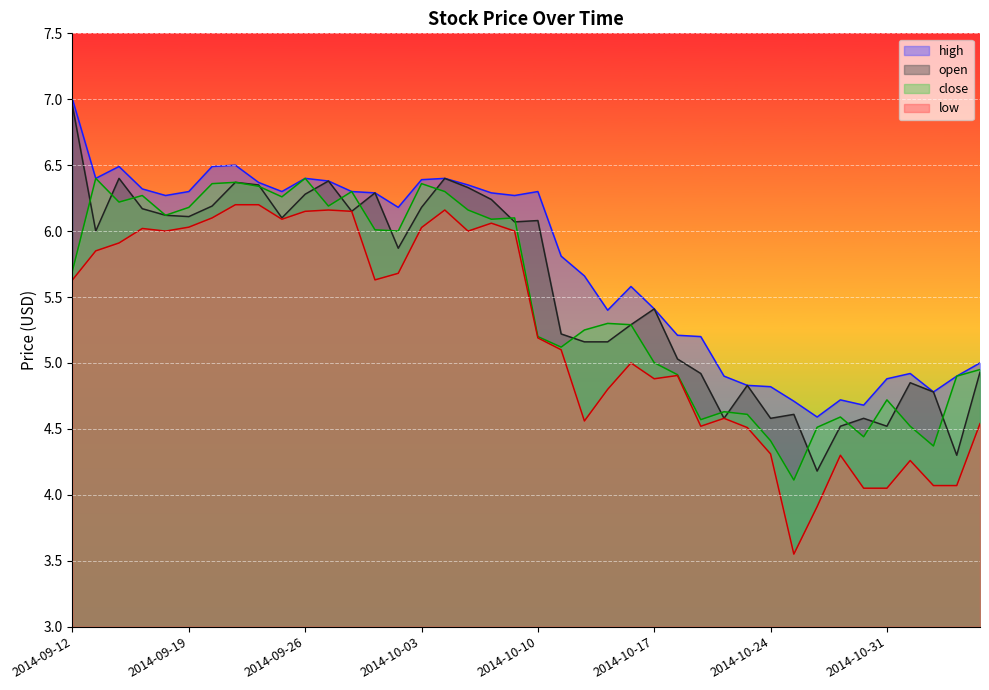

Reading left to right, transcribe all the data shown in this chart.

open: 2014-09-12=7.0	2014-09-15=6.0	2014-09-16=6.4	2014-09-17=6.2	2014-09-18=6.1	2014-09-19=6.1	2014-09-22=6.2	2014-09-23=6.4	2014-09-24=6.3	2014-09-25=6.1	2014-09-26=6.3	2014-09-29=6.4	2014-09-30=6.2	2014-10-01=6.3	2014-10-02=5.9	2014-10-03=6.2	2014-10-06=6.4	2014-10-07=6.3	2014-10-08=6.2	2014-10-09=6.1	2014-10-10=6.1	2014-10-13=5.2	2014-10-14=5.2	2014-10-15=5.2	2014-10-16=5.3	2014-10-17=5.4	2014-10-20=5.0	2014-10-21=4.9	2014-10-22=4.6	2014-10-23=4.8	2014-10-24=4.6	2014-10-27=4.6	2014-10-28=4.2	2014-10-29=4.5	2014-10-30=4.6	2014-10-31=4.5	2014-11-03=4.8	2014-11-04=4.8	2014-11-05=4.3	2014-11-06=4.9
high: 2014-09-12=7.0	2014-09-15=6.4	2014-09-16=6.5	2014-09-17=6.3	2014-09-18=6.3	2014-09-19=6.3	2014-09-22=6.5	2014-09-23=6.5	2014-09-24=6.4	2014-09-25=6.3	2014-09-26=6.4	2014-09-29=6.4	2014-09-30=6.3	2014-10-01=6.3	2014-10-02=6.2	2014-10-03=6.4	2014-10-06=6.4	2014-10-07=6.3	2014-10-08=6.3	2014-10-09=6.3	2014-10-10=6.3	2014-10-13=5.8	2014-10-14=5.7	2014-10-15=5.4	2014-10-16=5.6	2014-10-17=5.4	2014-10-20=5.2	2014-10-21=5.2	2014-10-22=4.9	2014-10-23=4.8	2014-10-24=4.8	2014-10-27=4.7	2014-10-28=4.6	2014-10-29=4.7	2014-10-30=4.7	2014-10-31=4.9	2014-11-03=4.9	2014-11-04=4.8	2014-11-05=4.9	2014-11-06=5.0
low: 2014-09-12=5.6	2014-09-15=5.8	2014-09-16=5.9	2014-09-17=6.0	2014-09-18=6.0	2014-09-19=6.0	2014-09-22=6.1	2014-09-23=6.2	2014-09-24=6.2	2014-09-25=6.1	2014-09-26=6.2	2014-09-29=6.2	2014-09-30=6.2	2014-10-01=5.6	2014-10-02=5.7	2014-10-03=6.0	2014-10-06=6.2	2014-10-07=6.0	2014-10-08=6.1	2014-10-09=6.0	2014-10-10=5.2	2014-10-13=5.1	2014-10-14=4.6	2014-10-15=4.8	2014-10-16=5.0	2014-10-17=4.9	2014-10-20=4.9	2014-10-21=4.5	2014-10-22=4.6	2014-10-23=4.5	2014-10-24=4.3	2014-10-27=3.5	2014-10-28=3.9	2014-10-29=4.3	2014-10-30=4.0	2014-10-31=4.0	2014-11-03=4.3	2014-11-04=4.1	2014-11-05=4.1	2014-11-06=4.5
close: 2014-09-12=5.7	2014-09-15=6.4	2014-09-16=6.2	2014-09-17=6.3	2014-09-18=6.1	2014-09-19=6.2	2014-09-22=6.4	2014-09-23=6.4	2014-09-24=6.3	2014-09-25=6.3	2014-09-26=6.4	2014-09-29=6.2	2014-09-30=6.3	2014-10-01=6.0	2014-10-02=6.0	2014-10-03=6.4	2014-10-06=6.3	2014-10-07=6.2	2014-10-08=6.1	2014-10-09=6.1	2014-10-10=5.2	2014-10-13=5.1	2014-10-14=5.2	2014-10-15=5.3	2014-10-16=5.3	2014-10-17=5.0	2014-10-20=4.9	2014-10-21=4.6	2014-10-22=4.6	2014-10-23=4.6	2014-10-24=4.4	2014-10-27=4.1	2014-10-28=4.5	2014-10-29=4.6	2014-10-30=4.4	2014-10-31=4.7	2014-11-03=4.5	2014-11-04=4.4	2014-11-05=4.9	2014-11-06=5.0